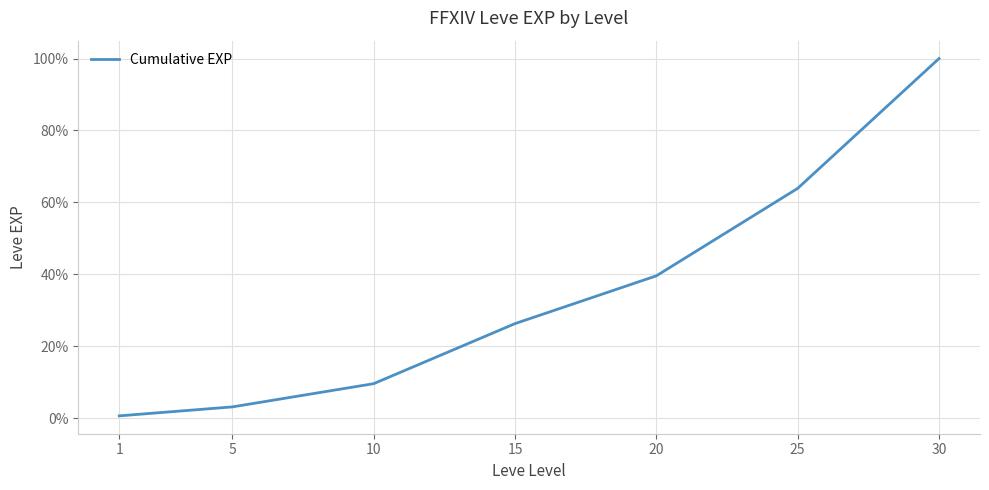

Does the chart display data point markers on the line(s)?

No